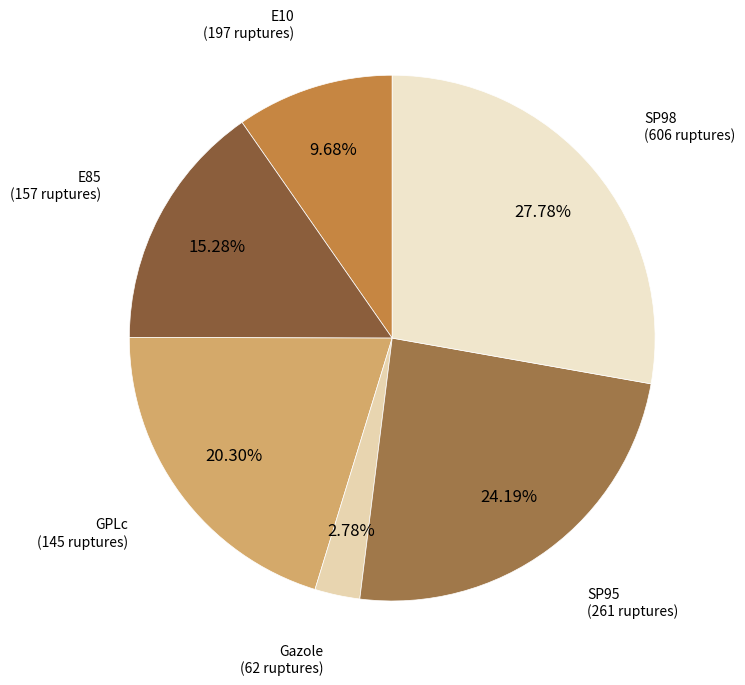

To the nearest percent, what is the average slice percentage?

17%